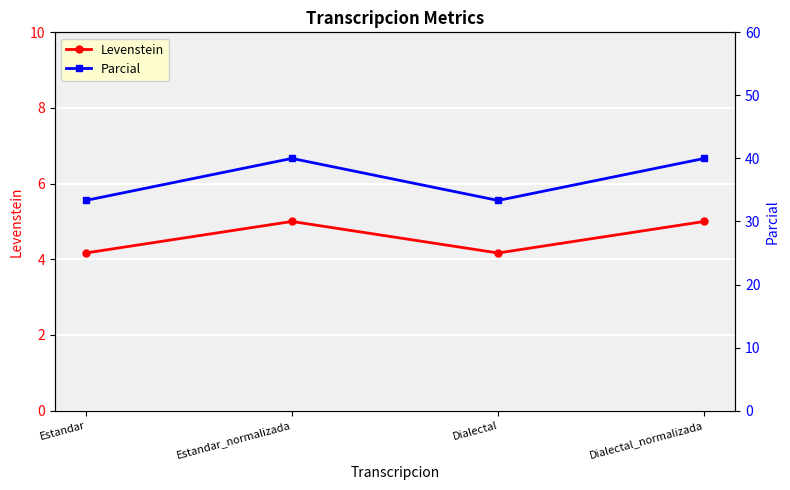

True or false: Levenstein has more than 0 points higher than both neighbors.

True